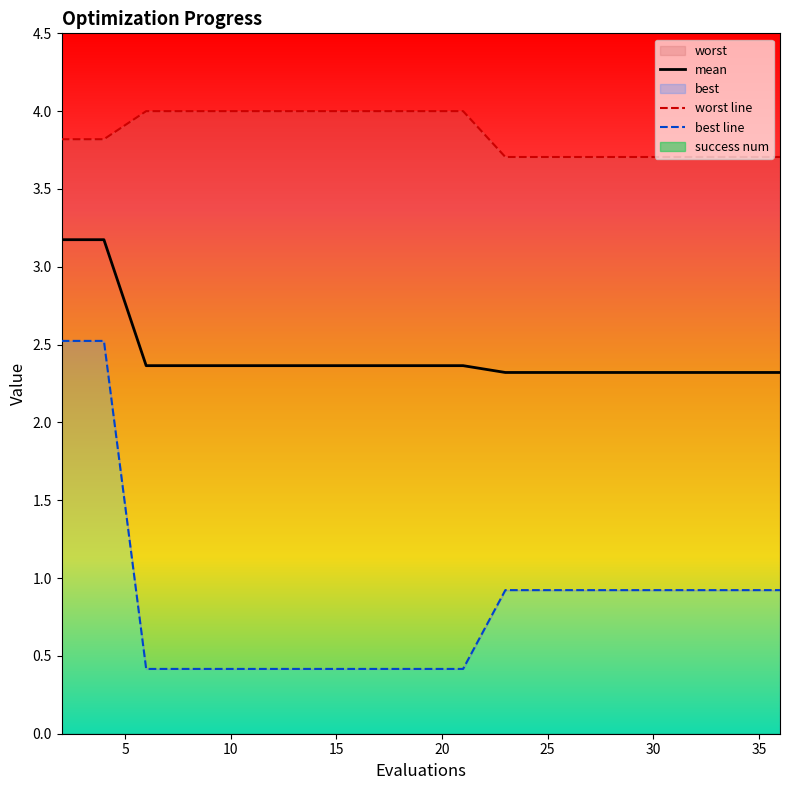

What is the difference between the second highest and minimum values in the best series?

2.1